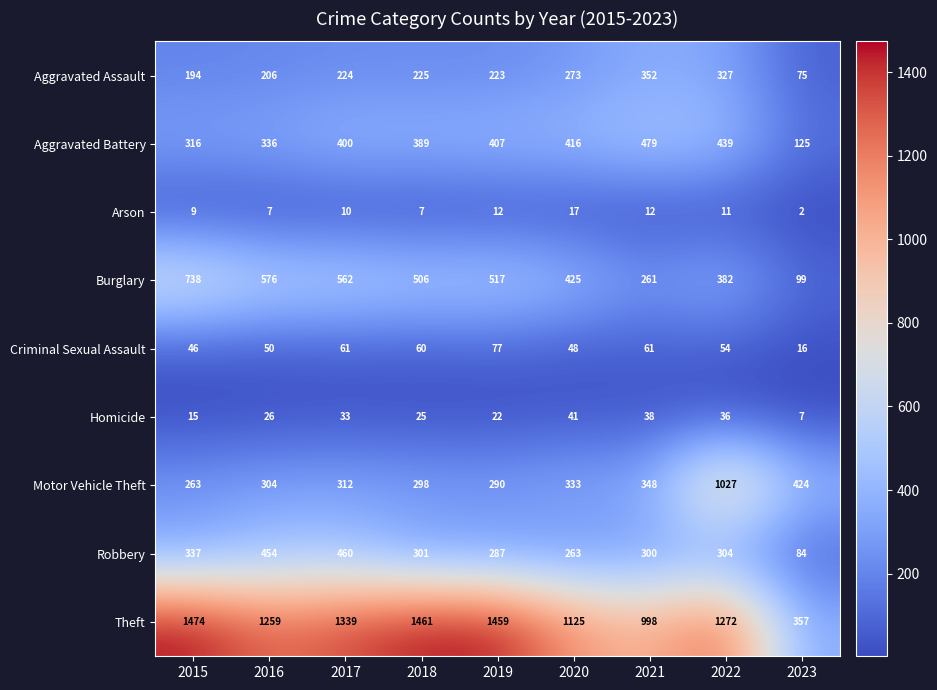

At which category is the sum across all series the highest?

2022